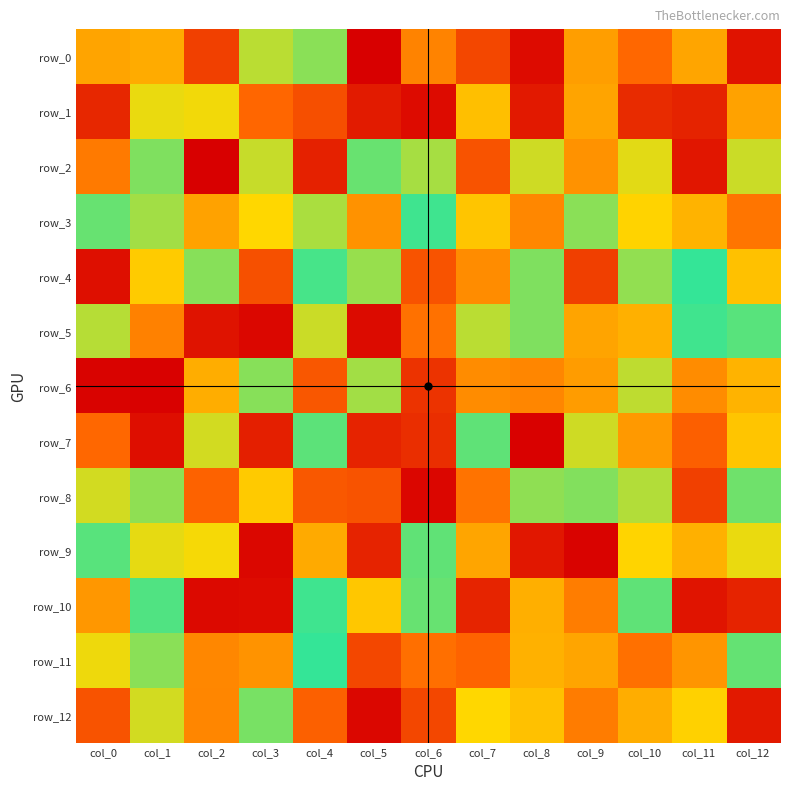

What is the maximum value for row_2?

126